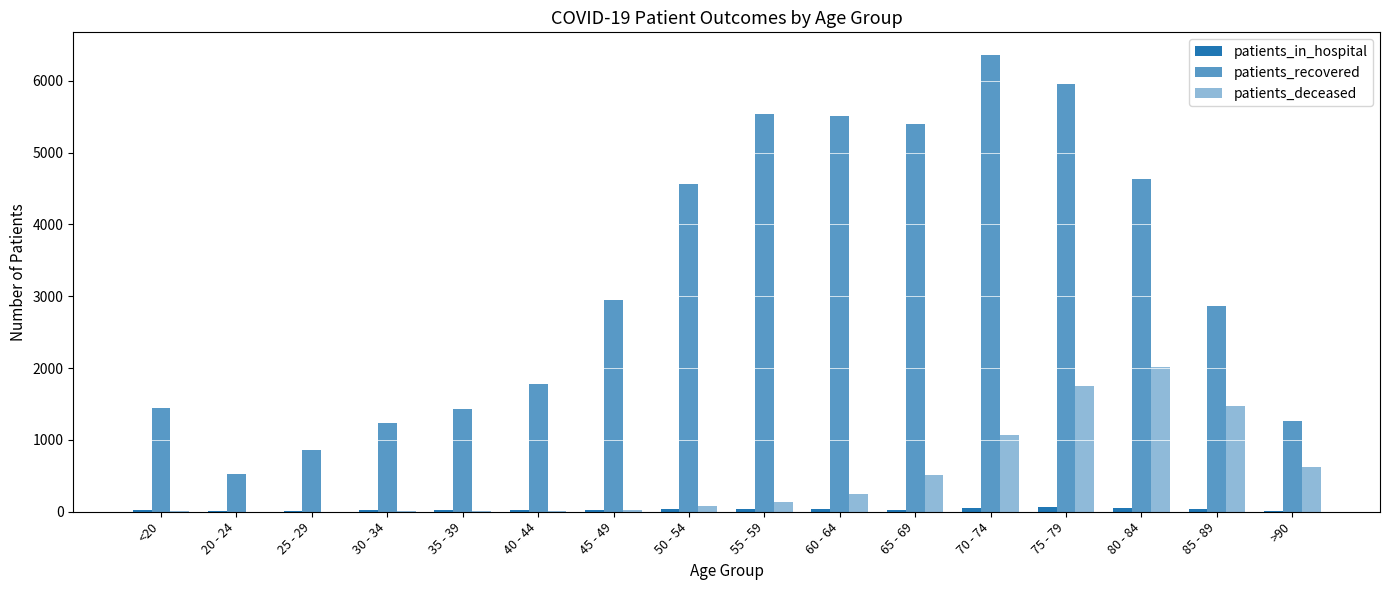

How many groups of bars are there?

16